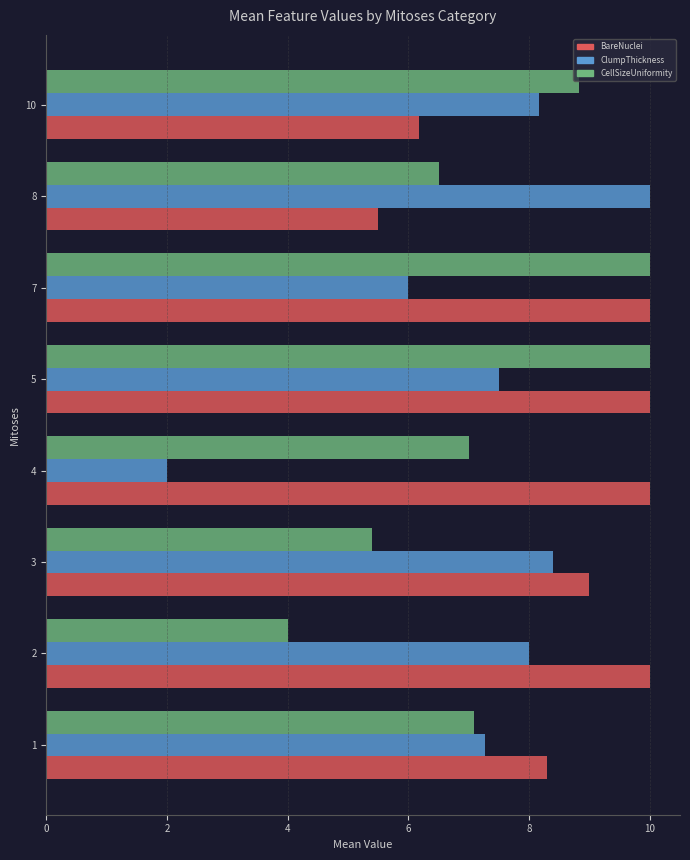

What is the total value across all series at 8?

22.0